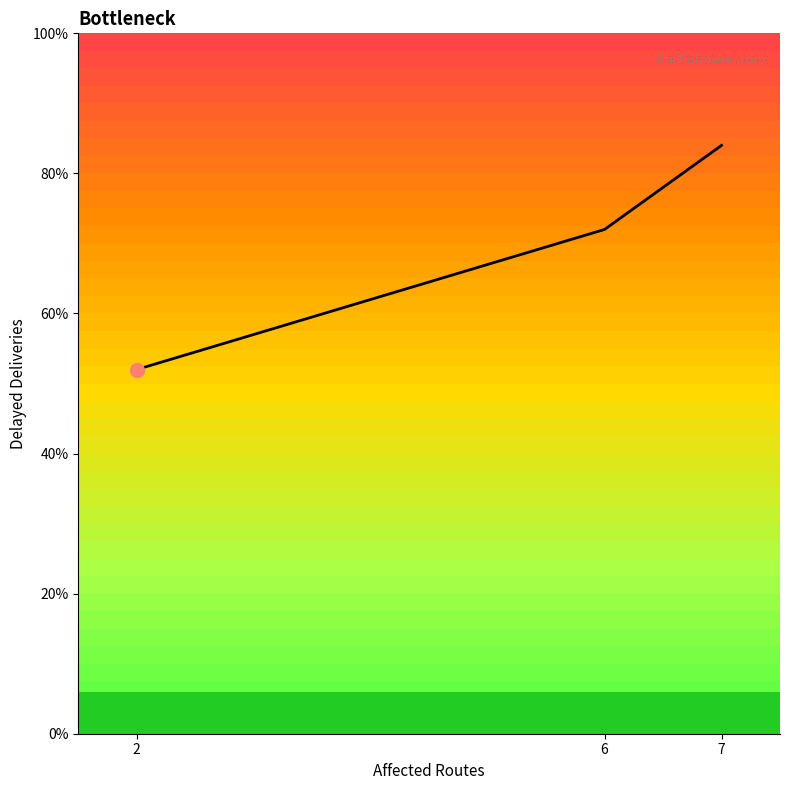

What is the ratio of the value at 6 to the value at 2?

1.4